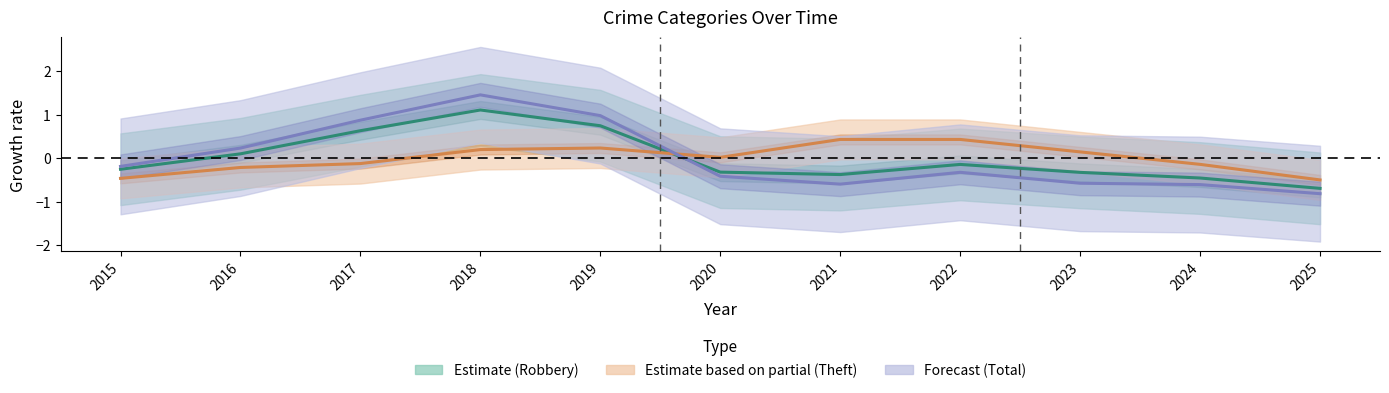

At which category does Estimate based on partial (Theft) reach its first local peak?

2019